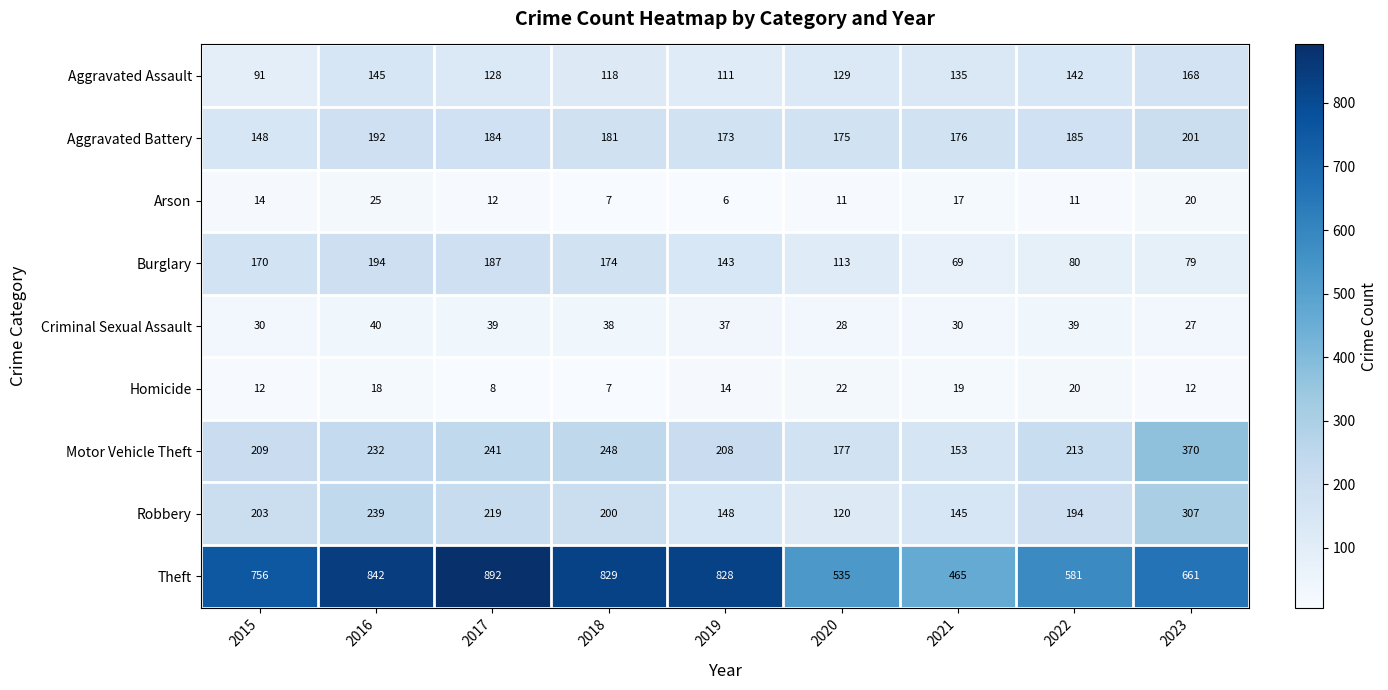

Where is Aggravated Assault nearest to the value 129?

2020